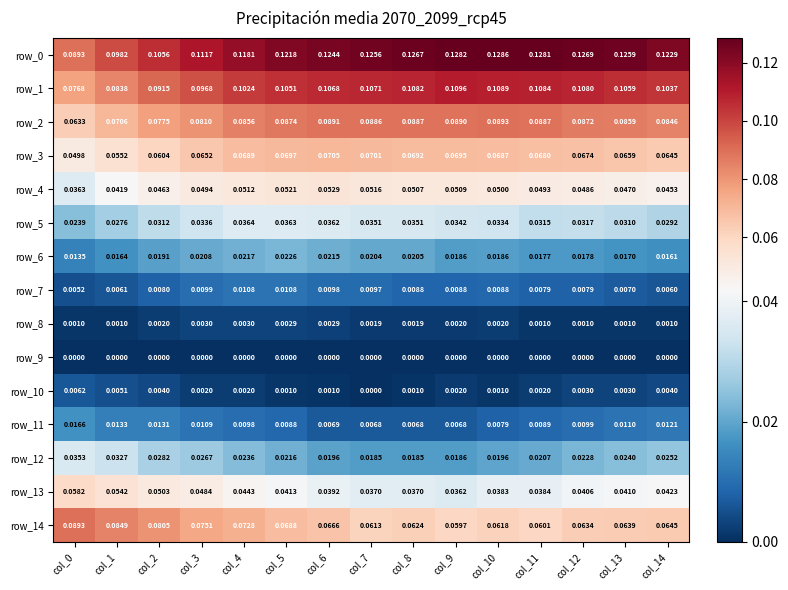

At which category is the sum across all series the highest?

col_4